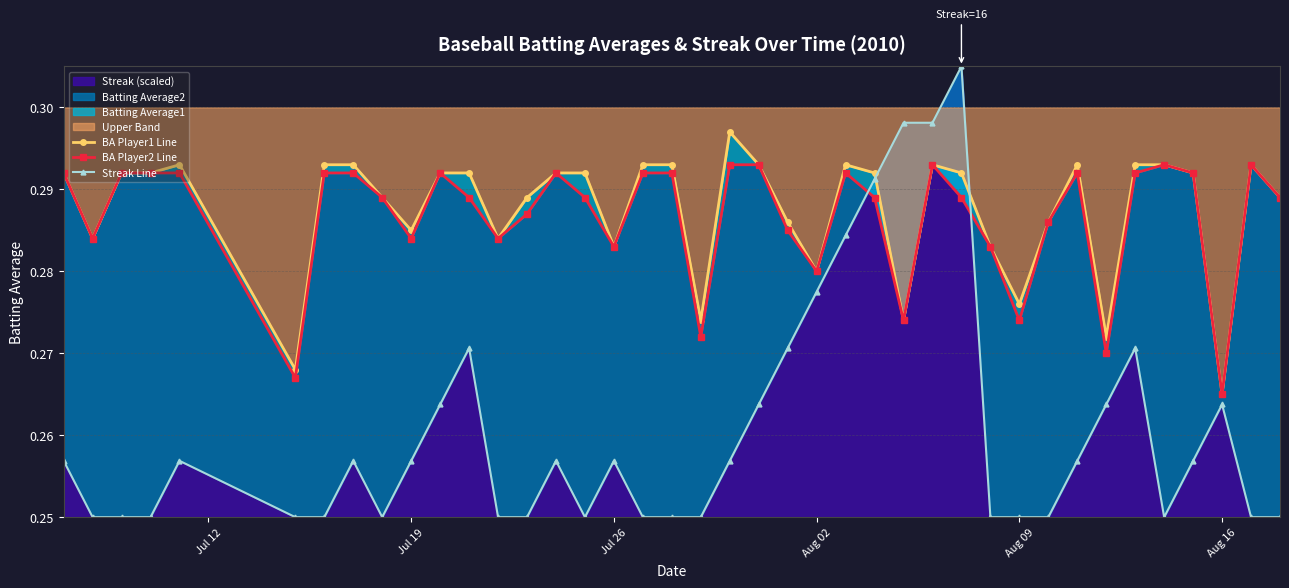

True or false: Streak Line and BA Player1 Line cross at least once.

True